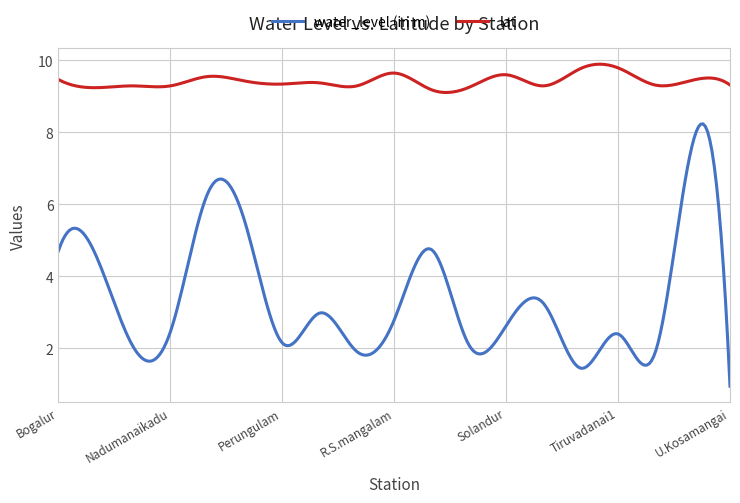

Which series has the largest total across all categories?

lat